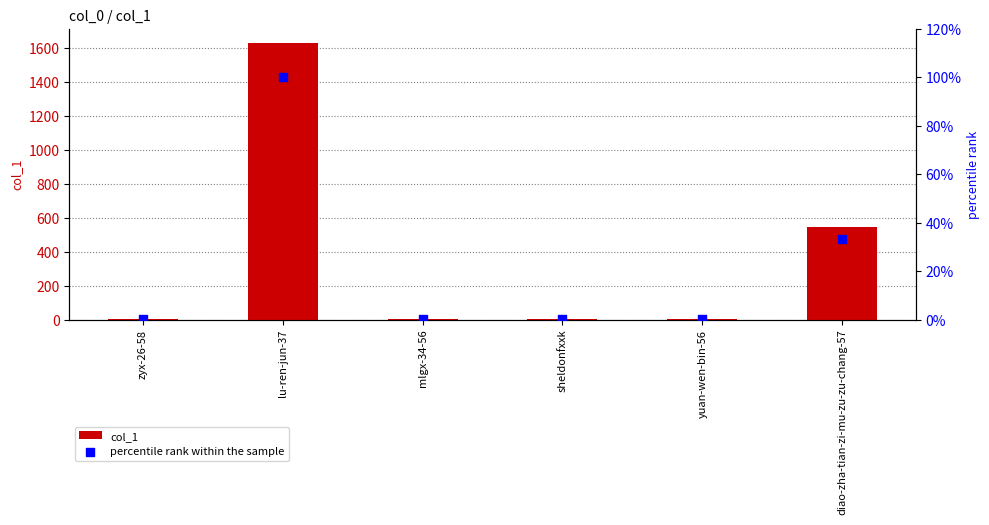

At how many categories does at least one series exceed 804?

1